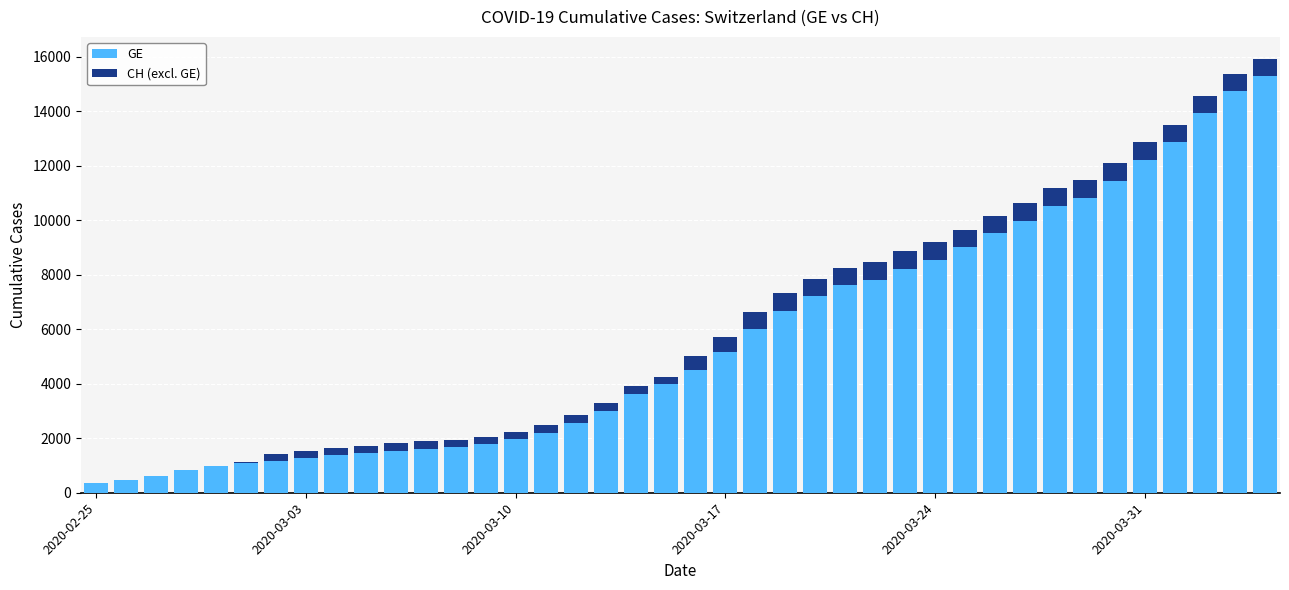

What is the sum of all GE values?

225656